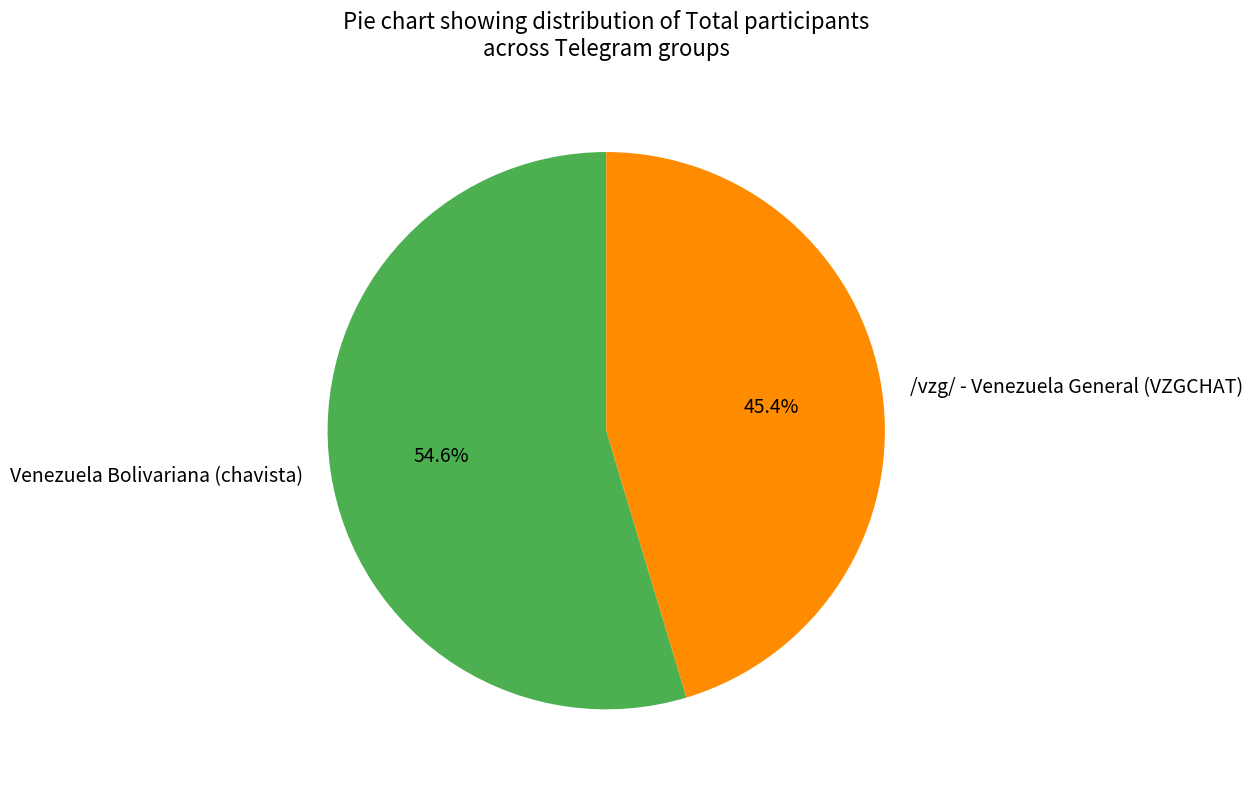

Which category has the smallest portion of the pie?

/vzg/ - Venezuela General (VZGCHAT)